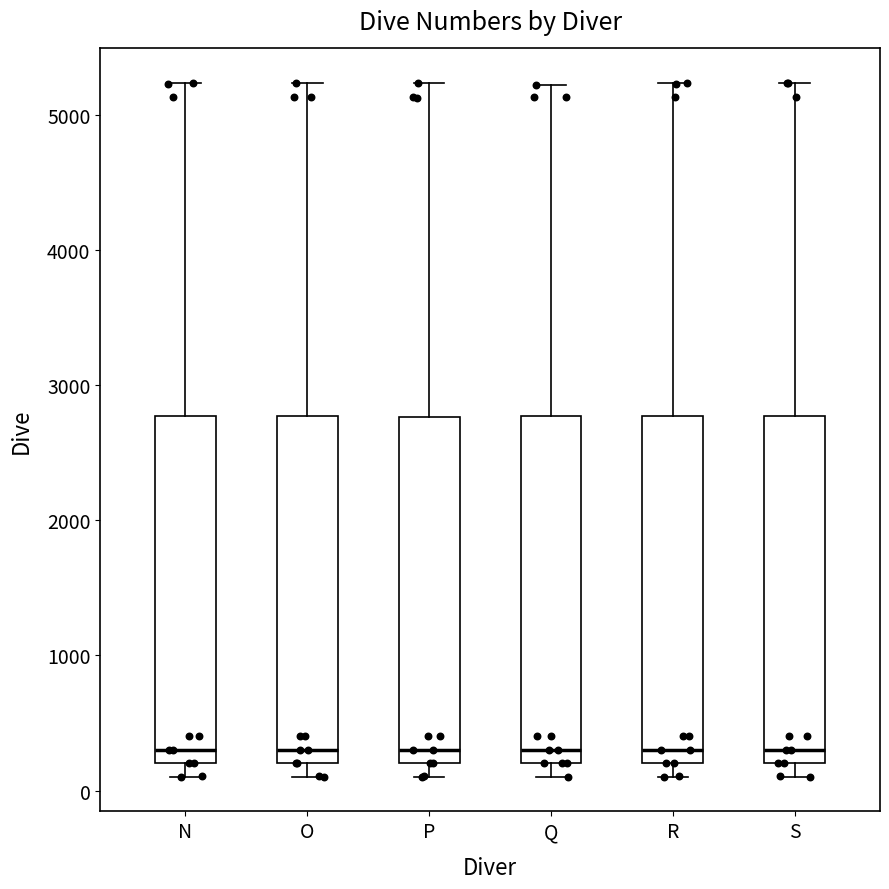

Where is the upper edge of the box for S on the y-axis? The values are not printed on the chart, so give them approximately, as read against the axis.

2800